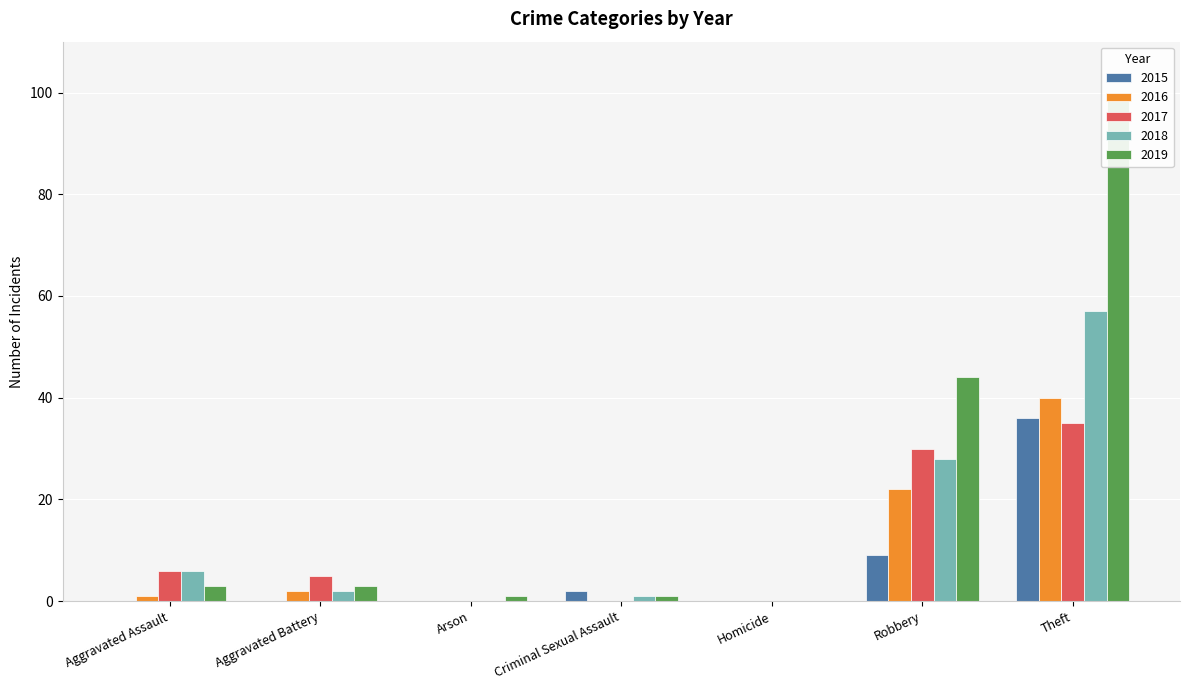

Which series has the largest total across all categories?

2019